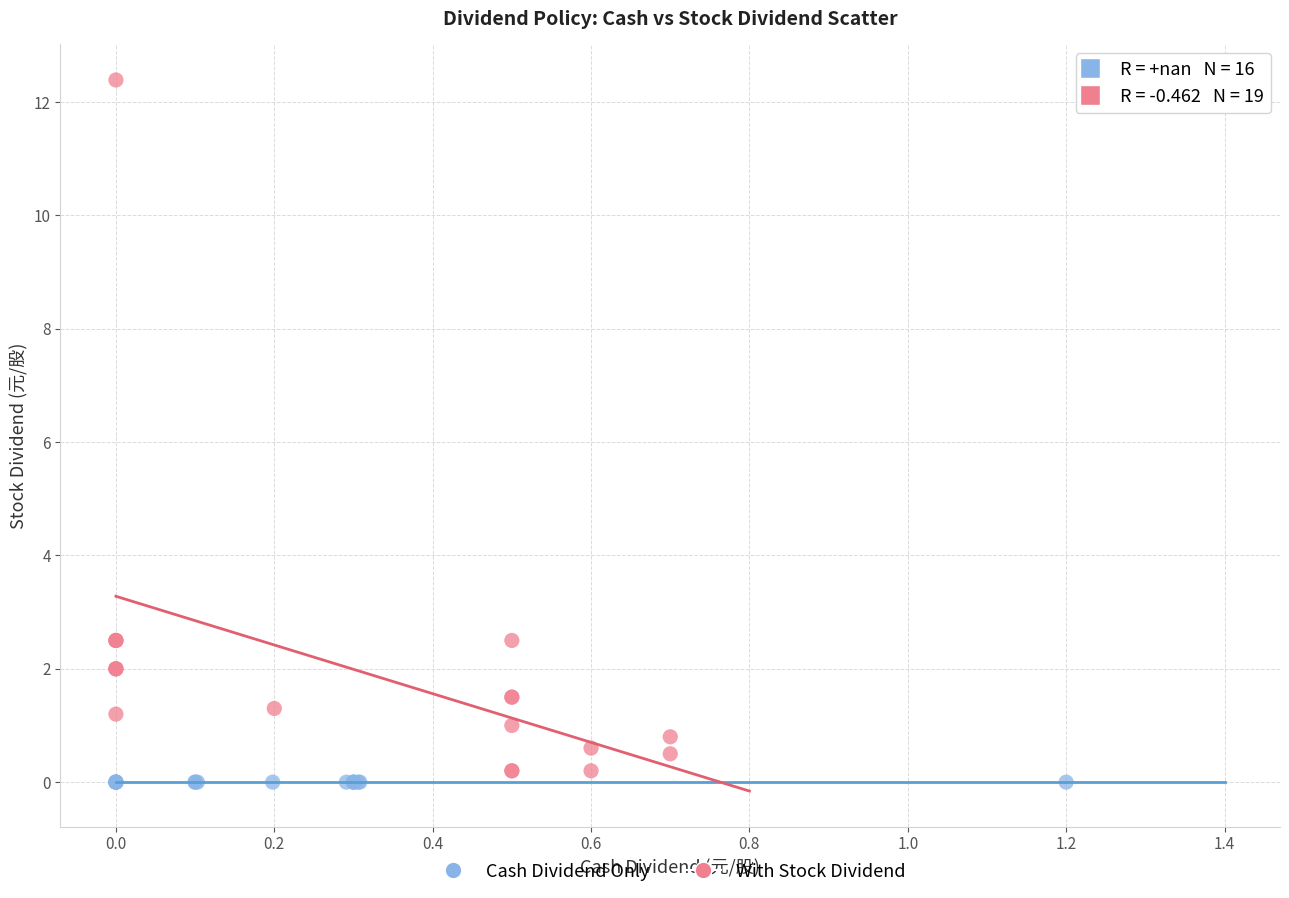

Which series contains the lowest Y value?

Cash Dividend Only